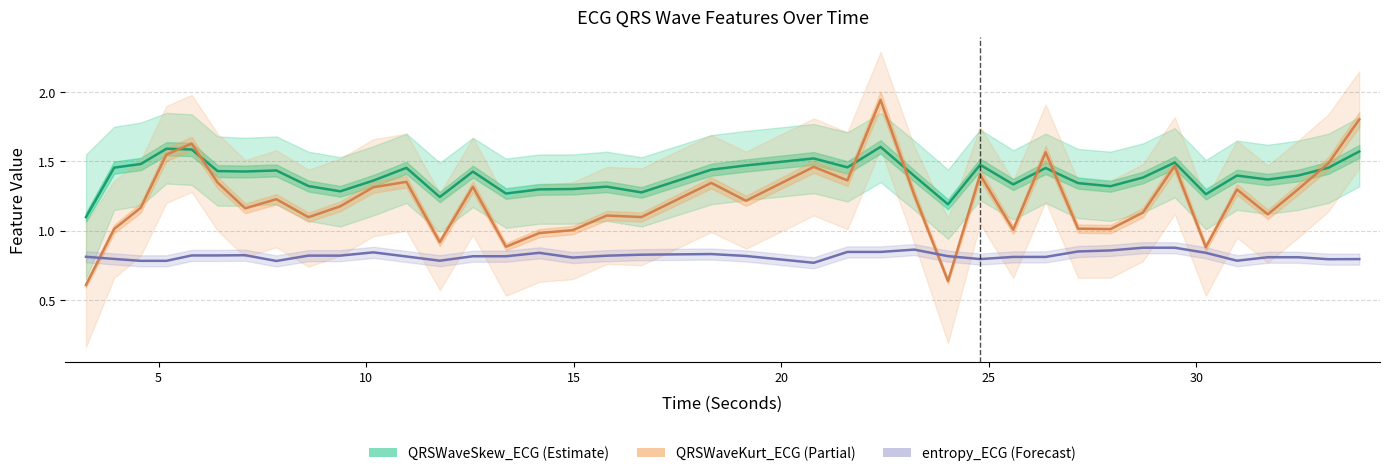

After their last crossing, which series has the higher values: QRSWaveKurt_ECG or entropy_ECG?

QRSWaveKurt_ECG